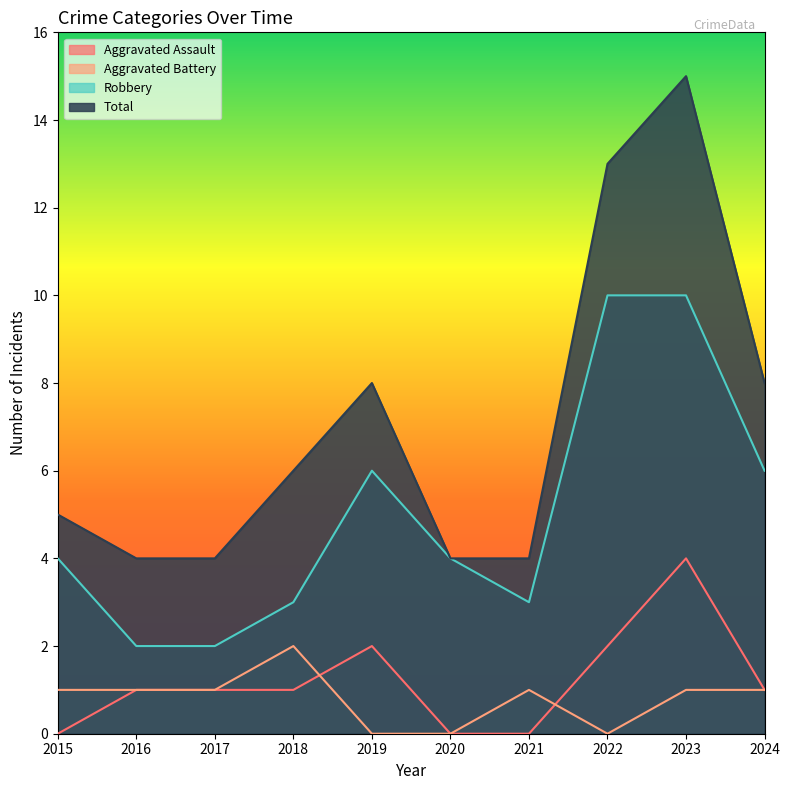

What is the average value of the Aggravated Assault series?

1